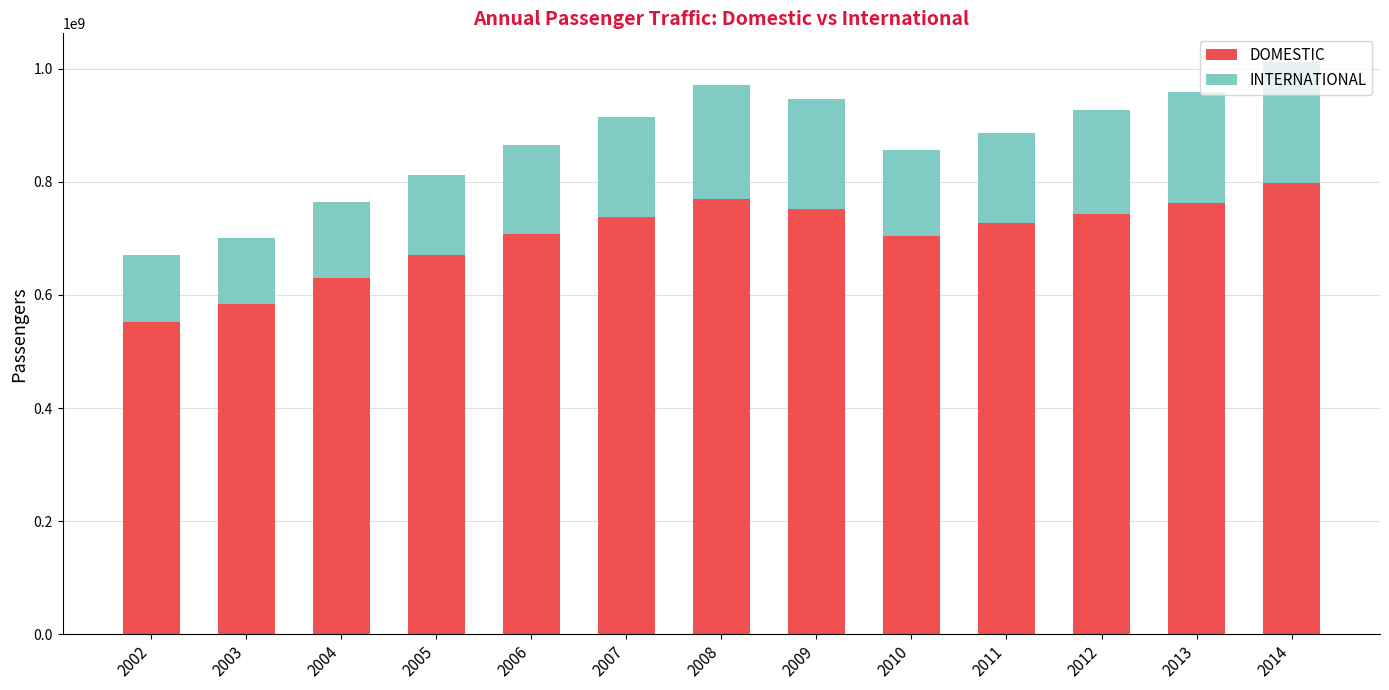

How many data points does each series have?

13